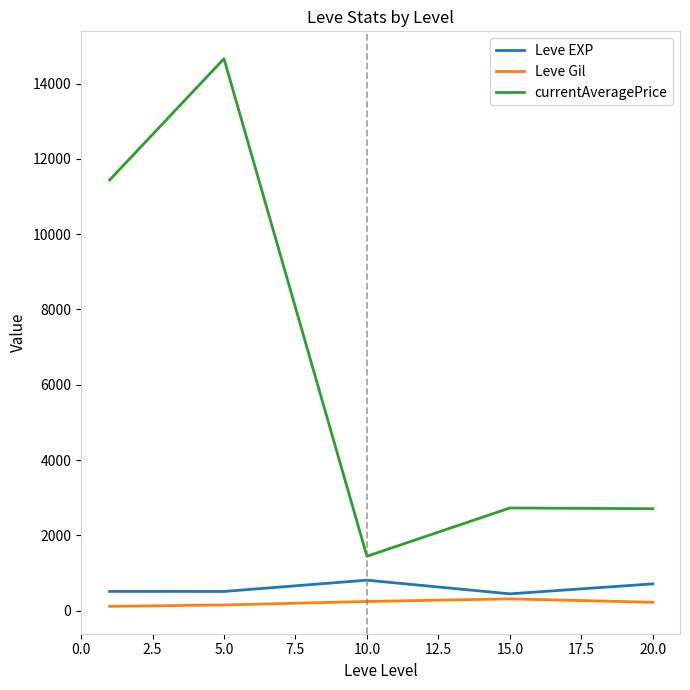

At how many categories does at least one series exceed 8933?

2